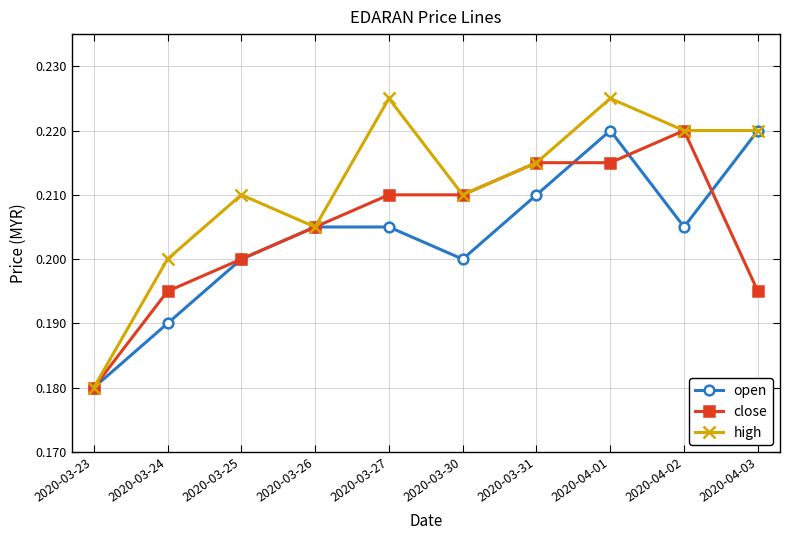

Count the high values in the range 0 to 1.

10